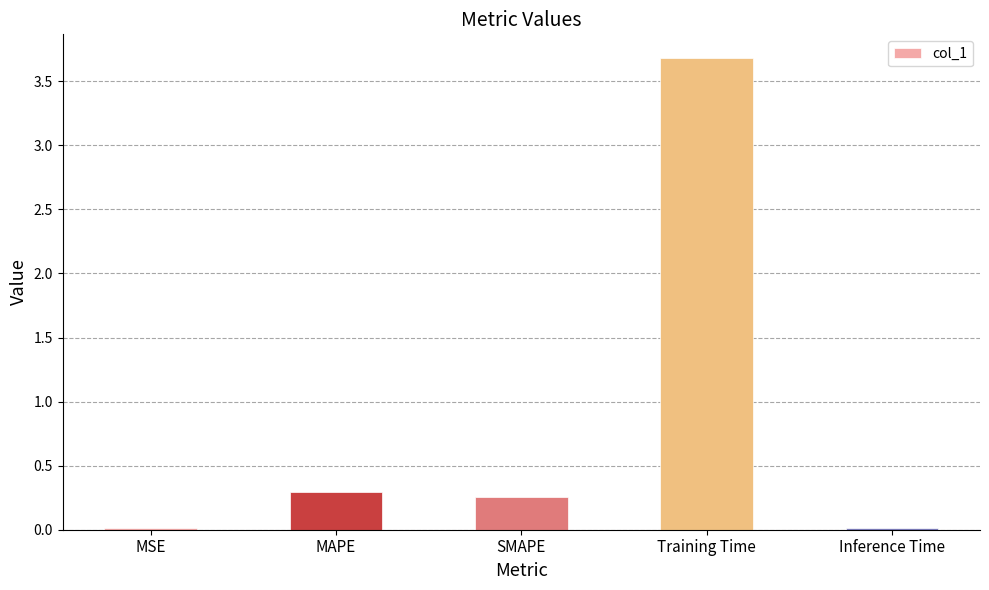

What is the sum of all values?

4.3